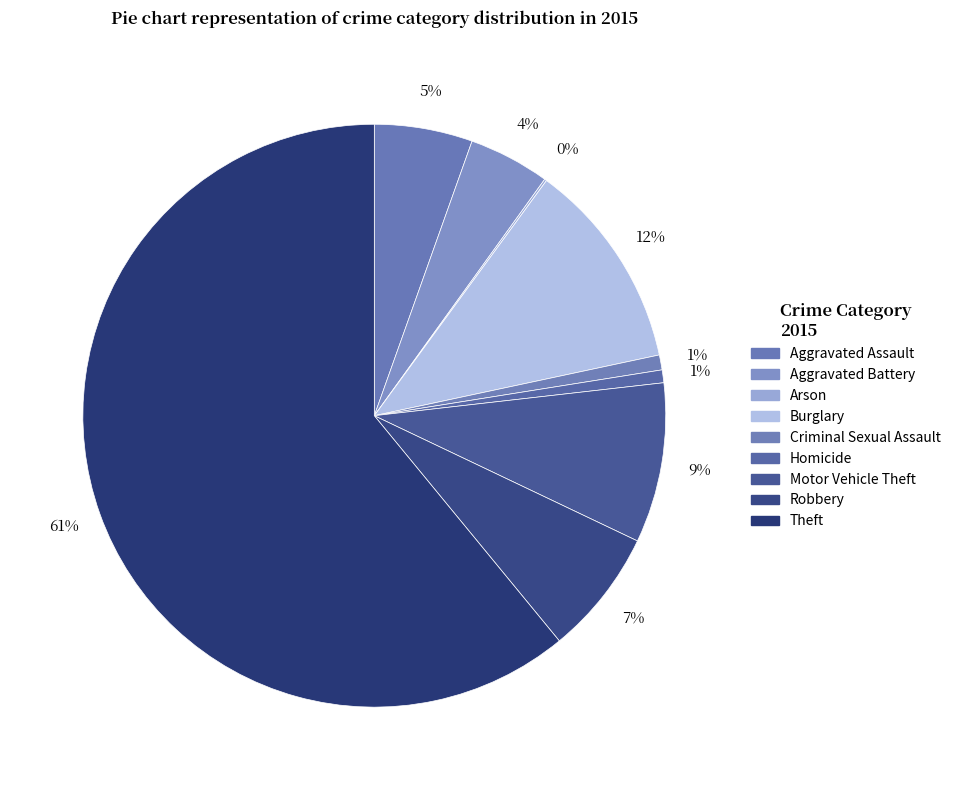

Between Theft and Arson, which is larger?

Theft